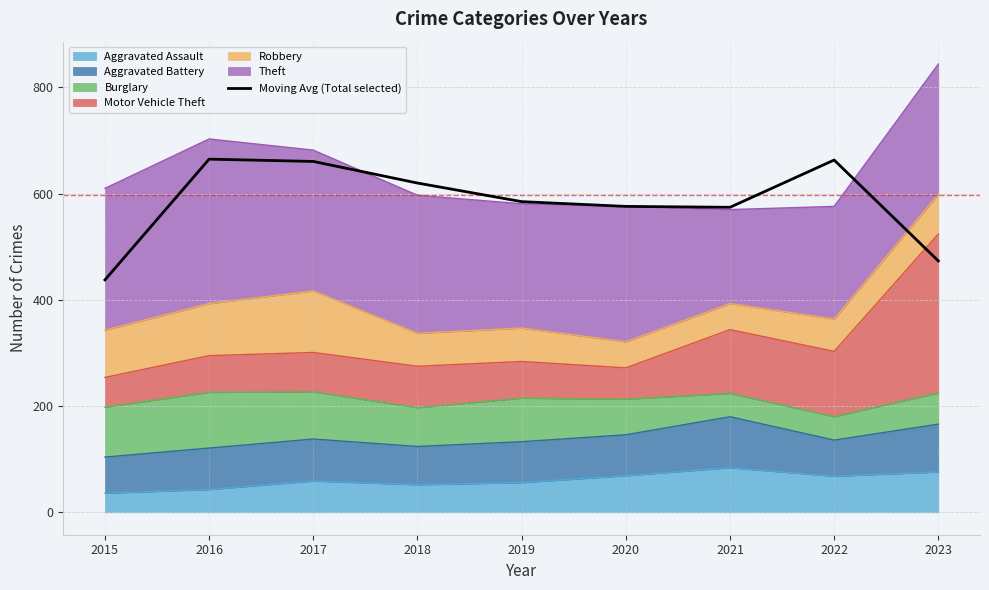

Where is the data nearest to the value 551?

2021